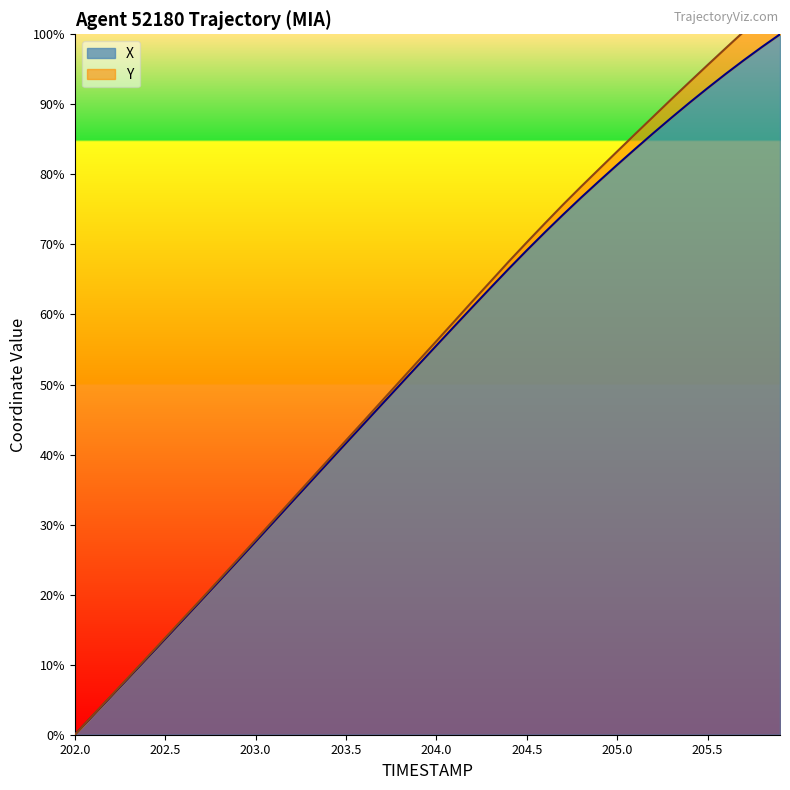

Does the chart have visible grid lines?

No